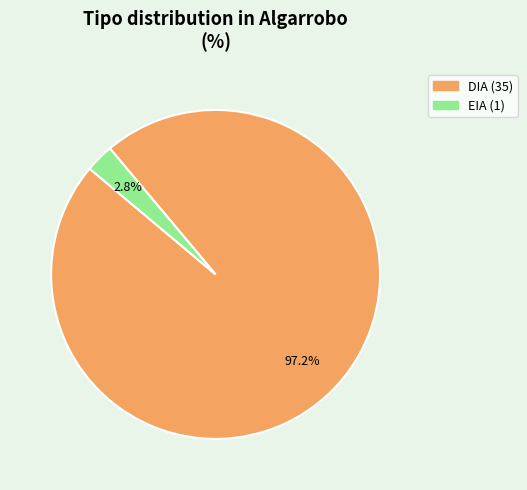

Does DIA account for over 50% of the chart?

Yes